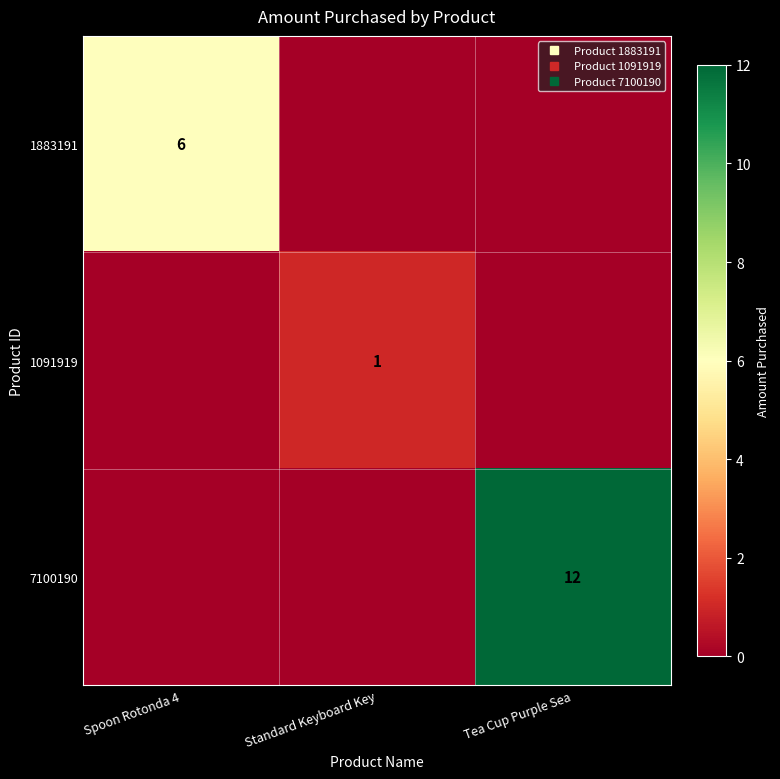

Which series has the largest range (max minus min)?

7100190